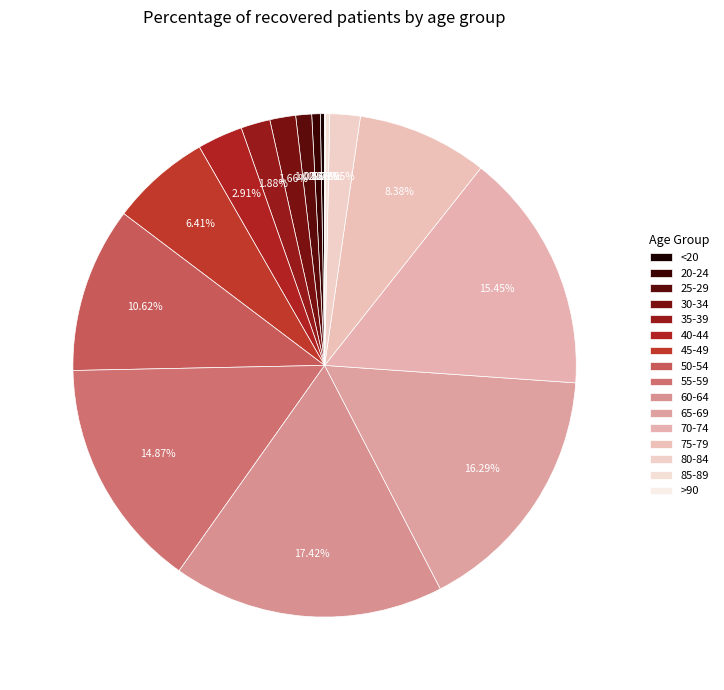

How many segments does this pie chart have?

16